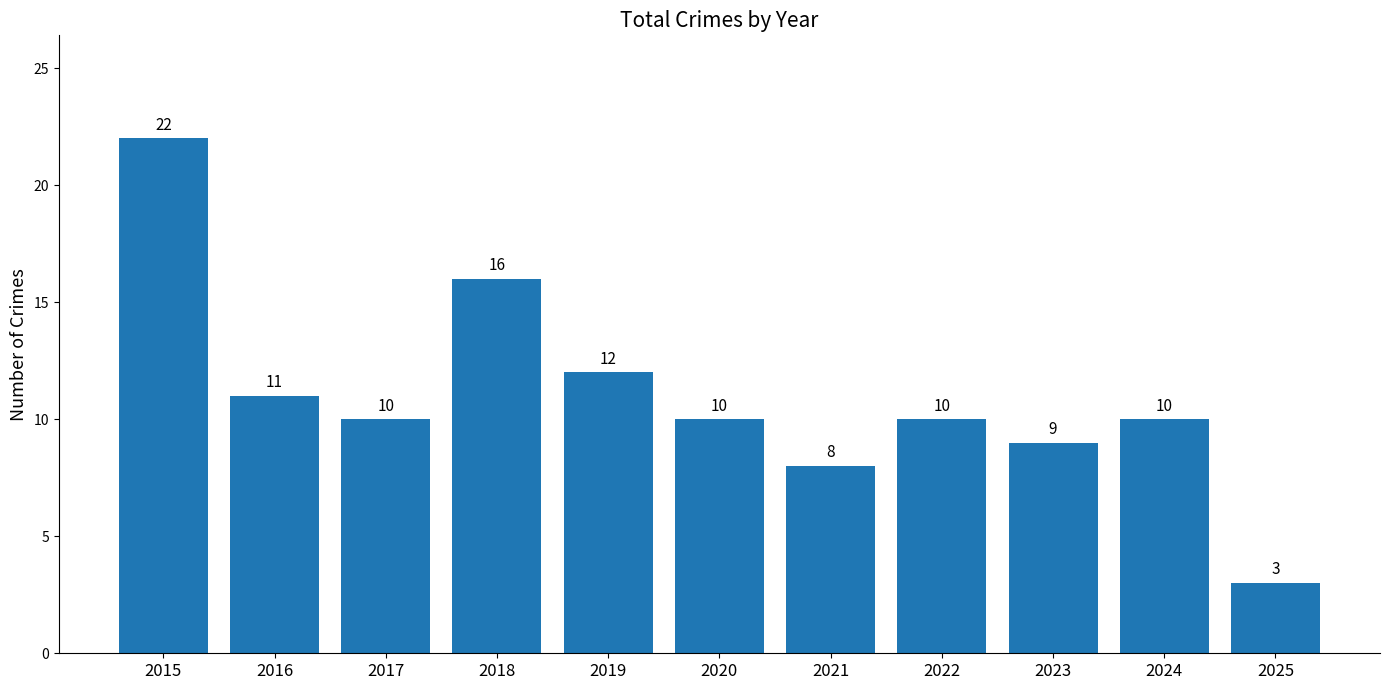

Does the chart contain stacked bars?

No